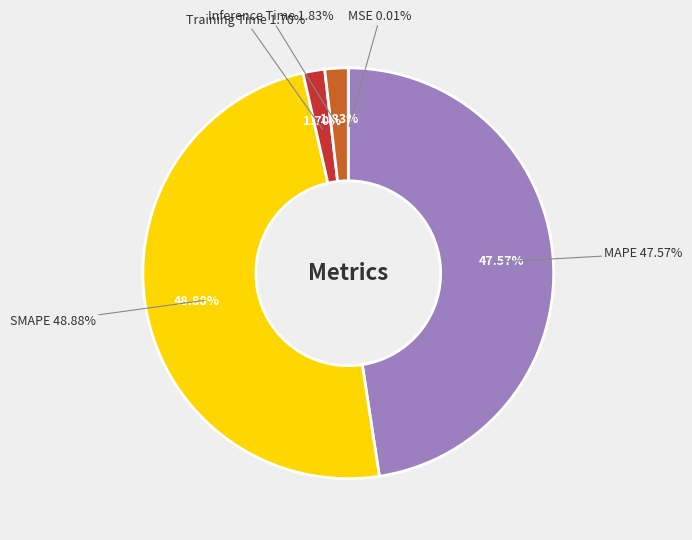

Is there any slice that represents more than half of the pie?

No